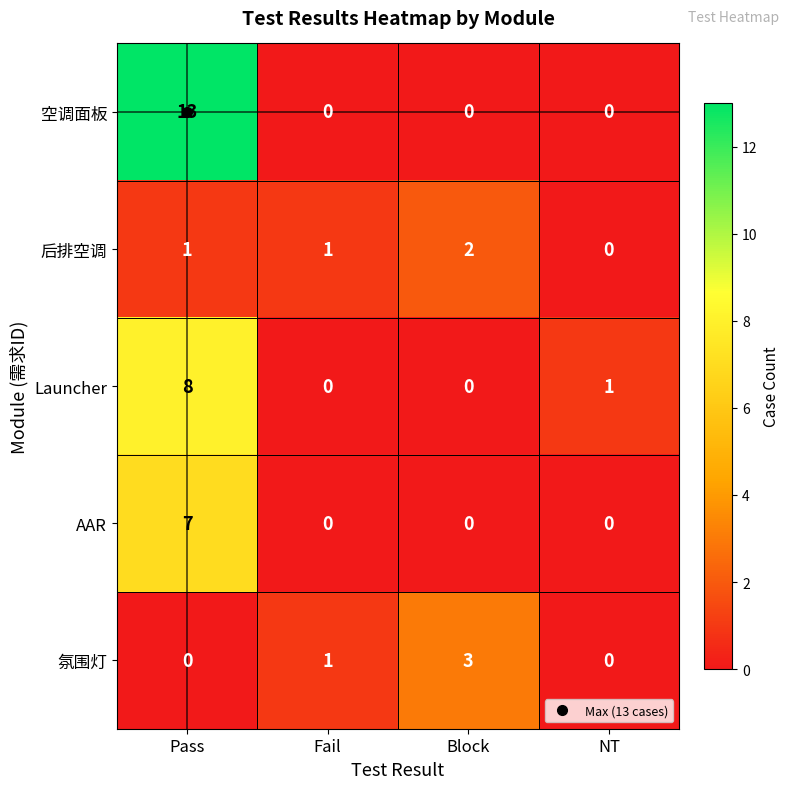

Which series has the largest total across all categories?

空调面板